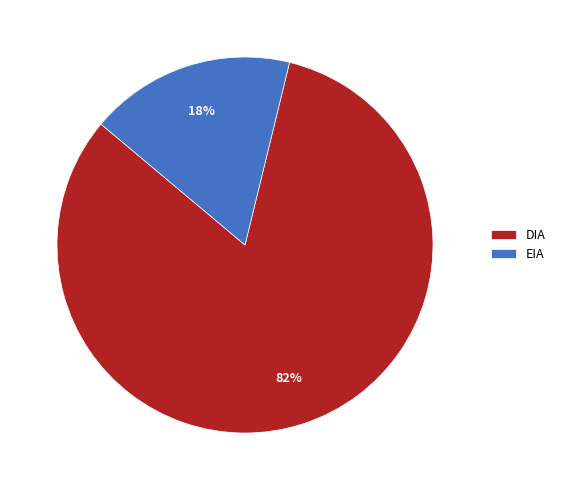

Approximately how many times larger is the value at EIA compared to DIA?

0.2